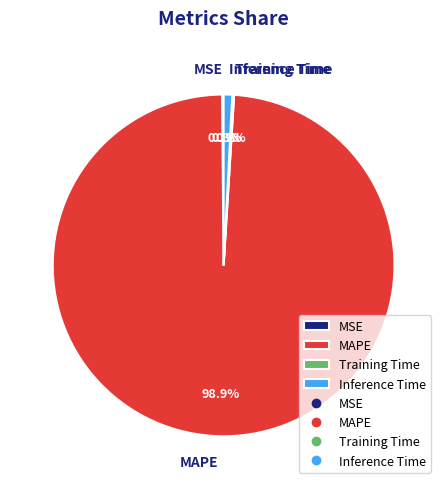

Which slice represents more than half of the pie?

MAPE